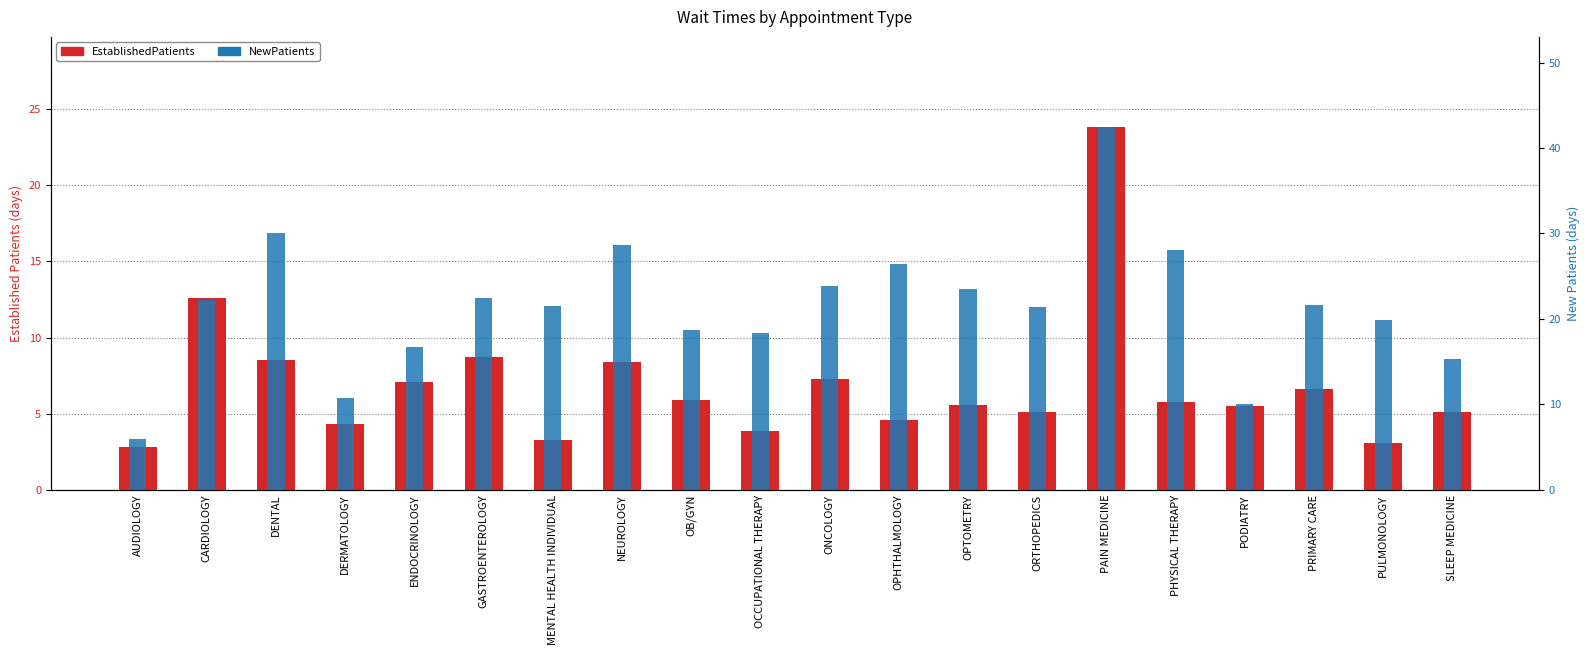

True or false: NewPatients has a value of 23.5 at OPTOMETRY.

True